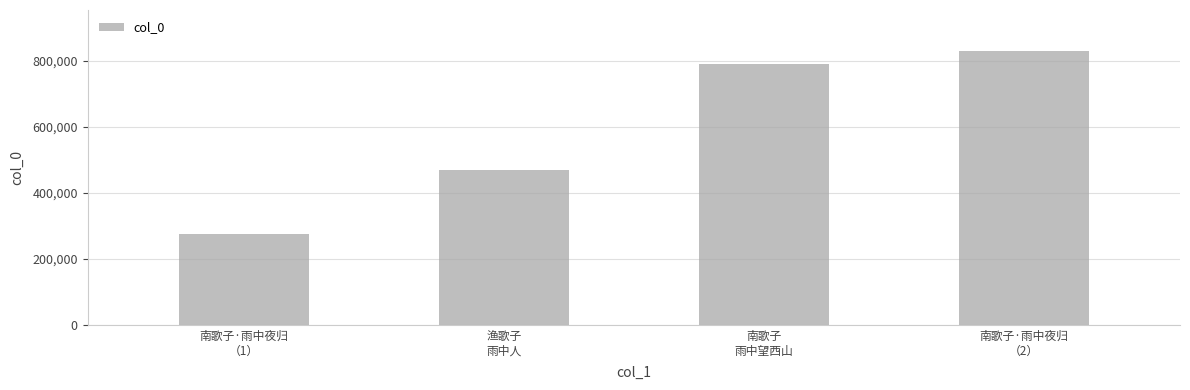

What is the label of the 4th bar from the left?

南歌子·雨中夜归
（2）